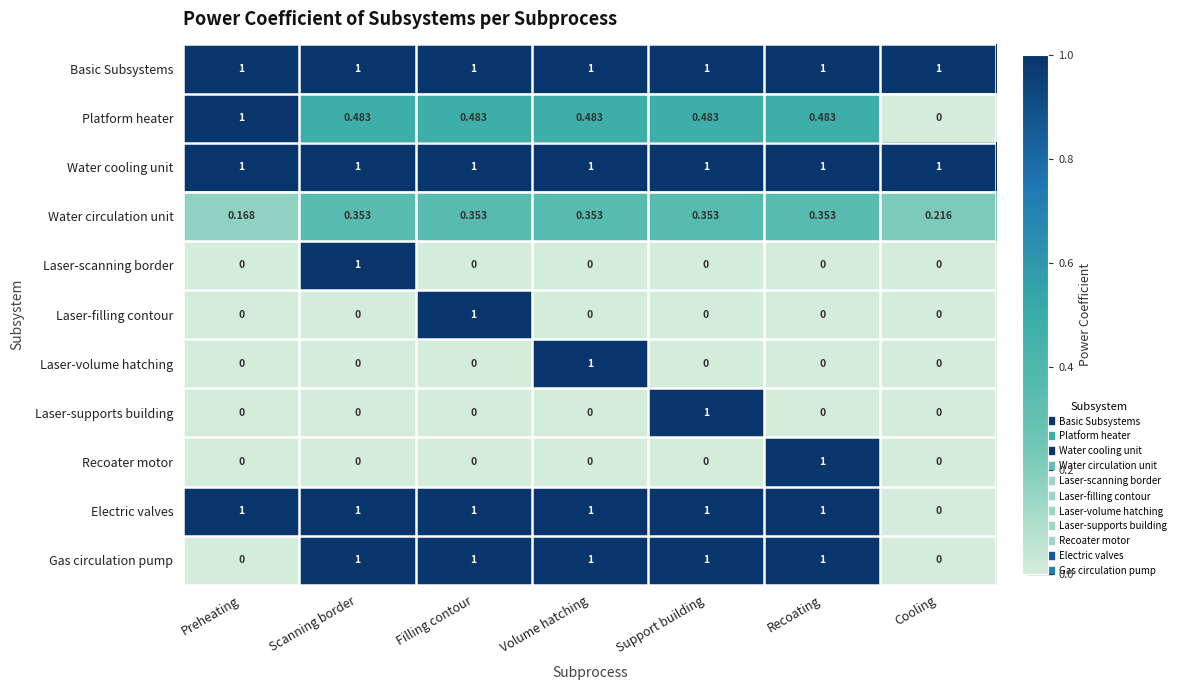

What is the spread (max minus min) of values at Volume hatching?

1.0